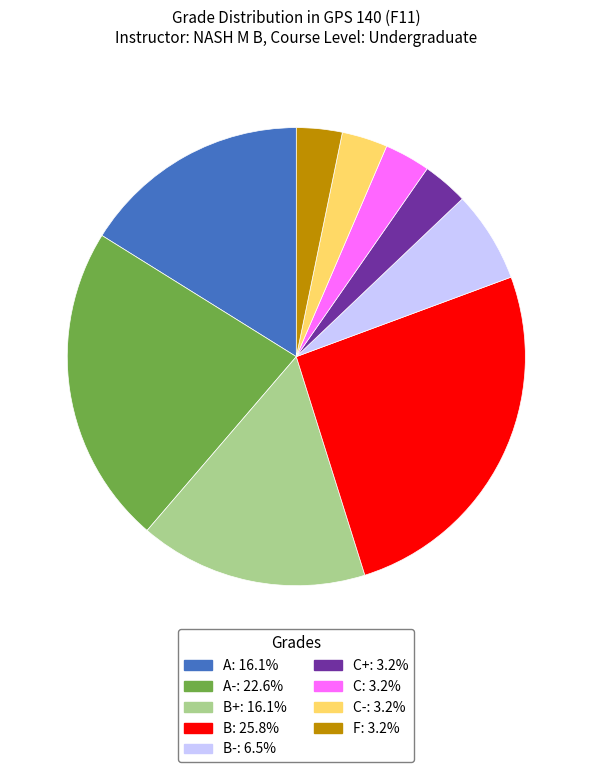

Does any single category account for the majority?

No